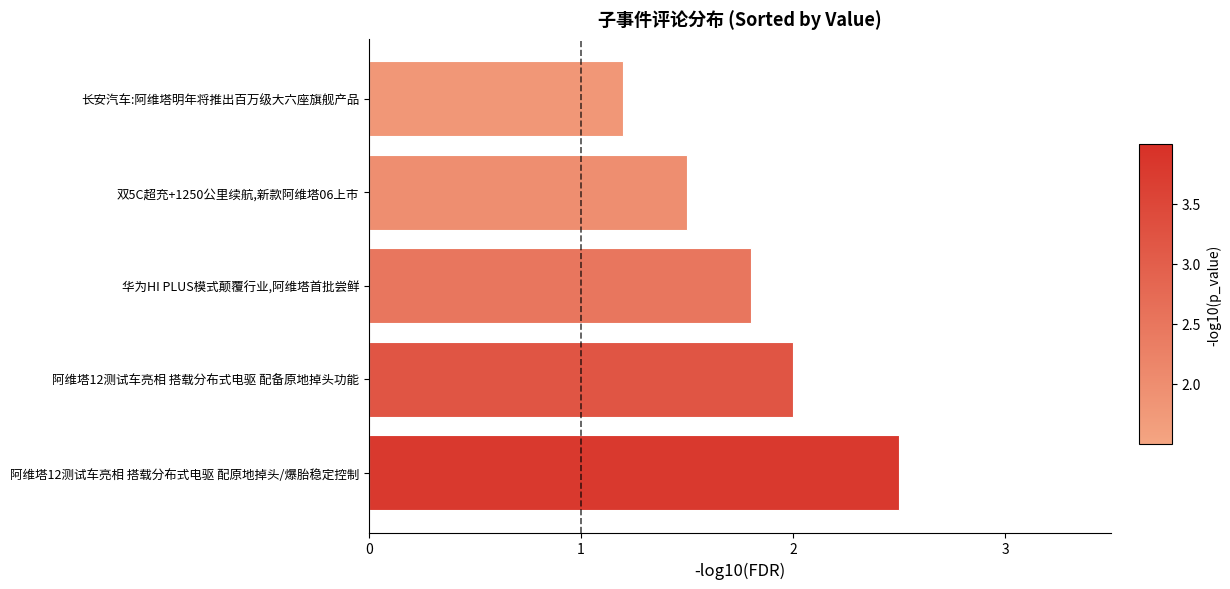

What is the difference between the values at 长安汽车:阿维塔明年将推出百万级大六座旗舰产品 and 阿维塔12测试车亮相 搭载分布式电驱 配原地掉头/爆胎稳定控制?

1.3